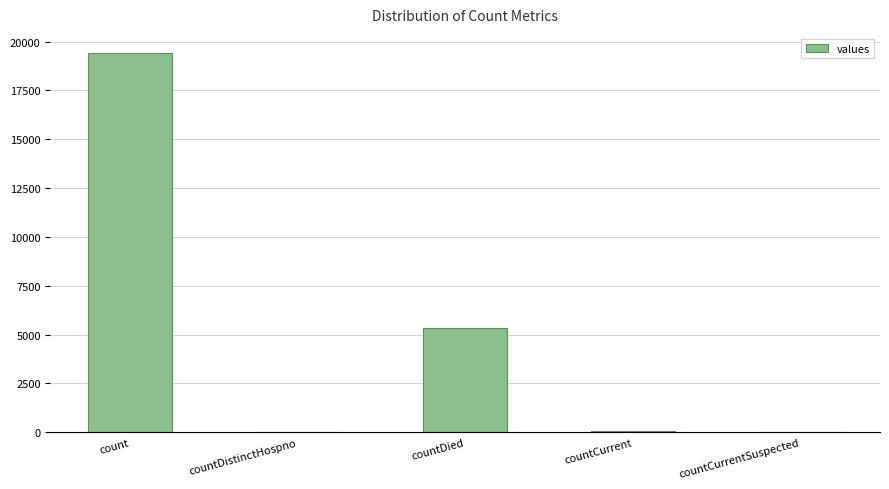

The value at countDied is 5357. True or false?

True